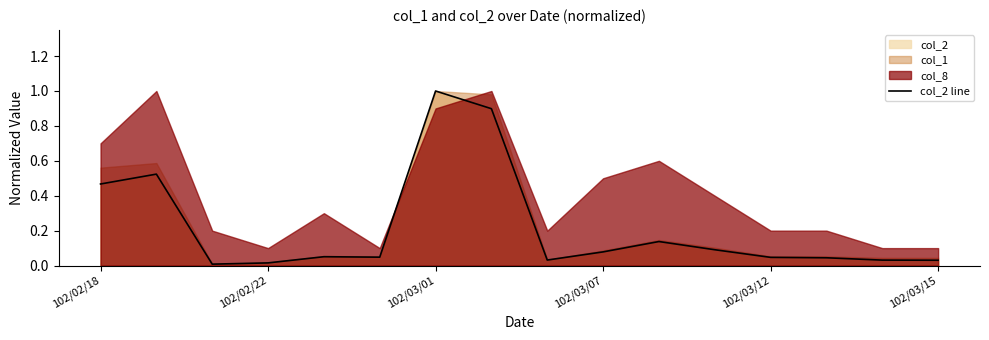

What is the highest value of the col_2 line series?

1.0